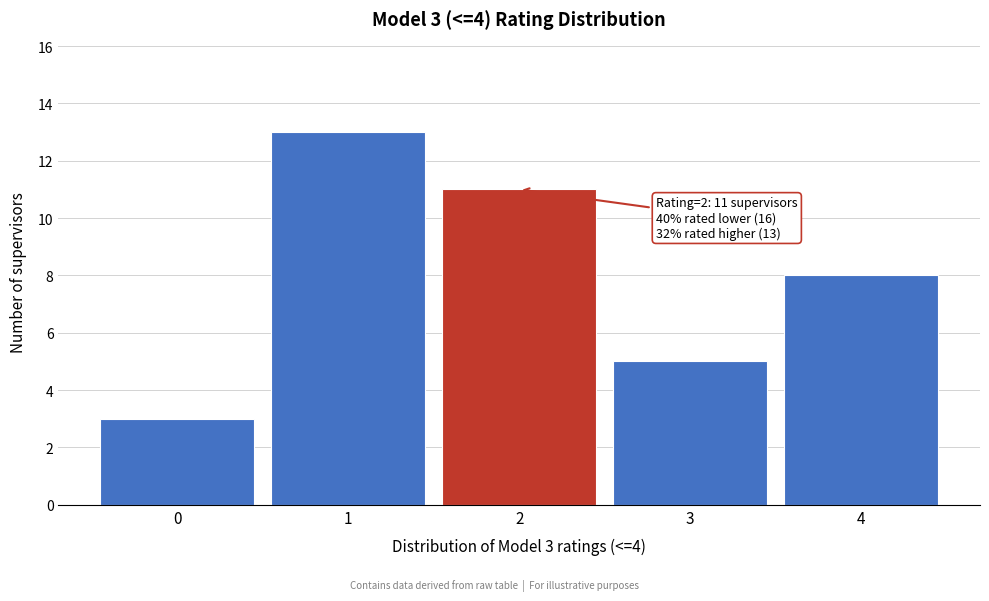

Reading left to right, transcribe all the data shown in this chart.

0=3	1=13	2=11	3=5	4=8